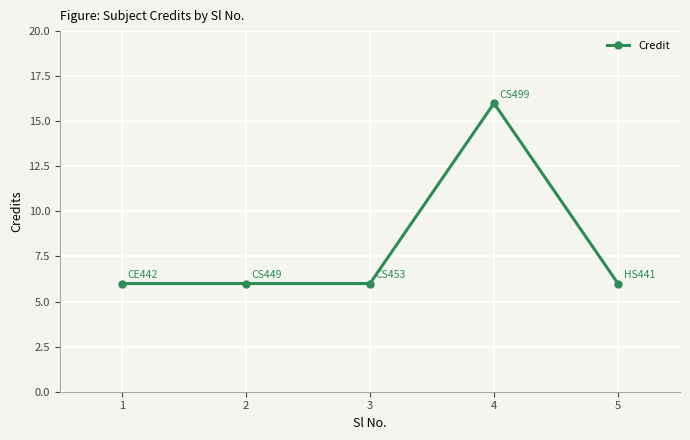

What is the change in value from 3 to 4?

+10